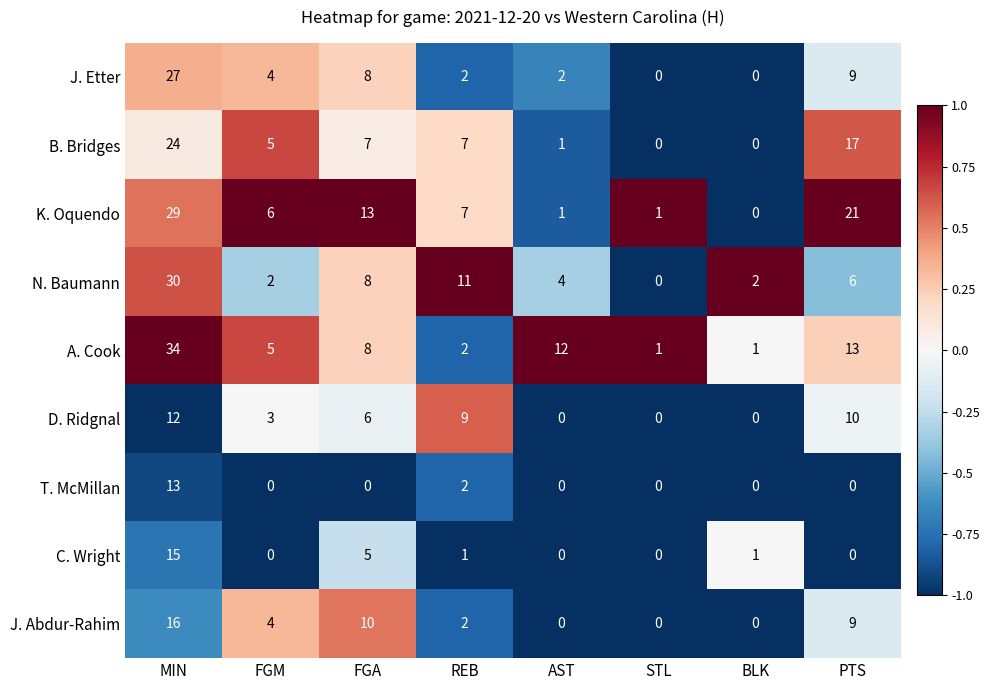

Which series has the largest total across all categories?

K. Oquendo